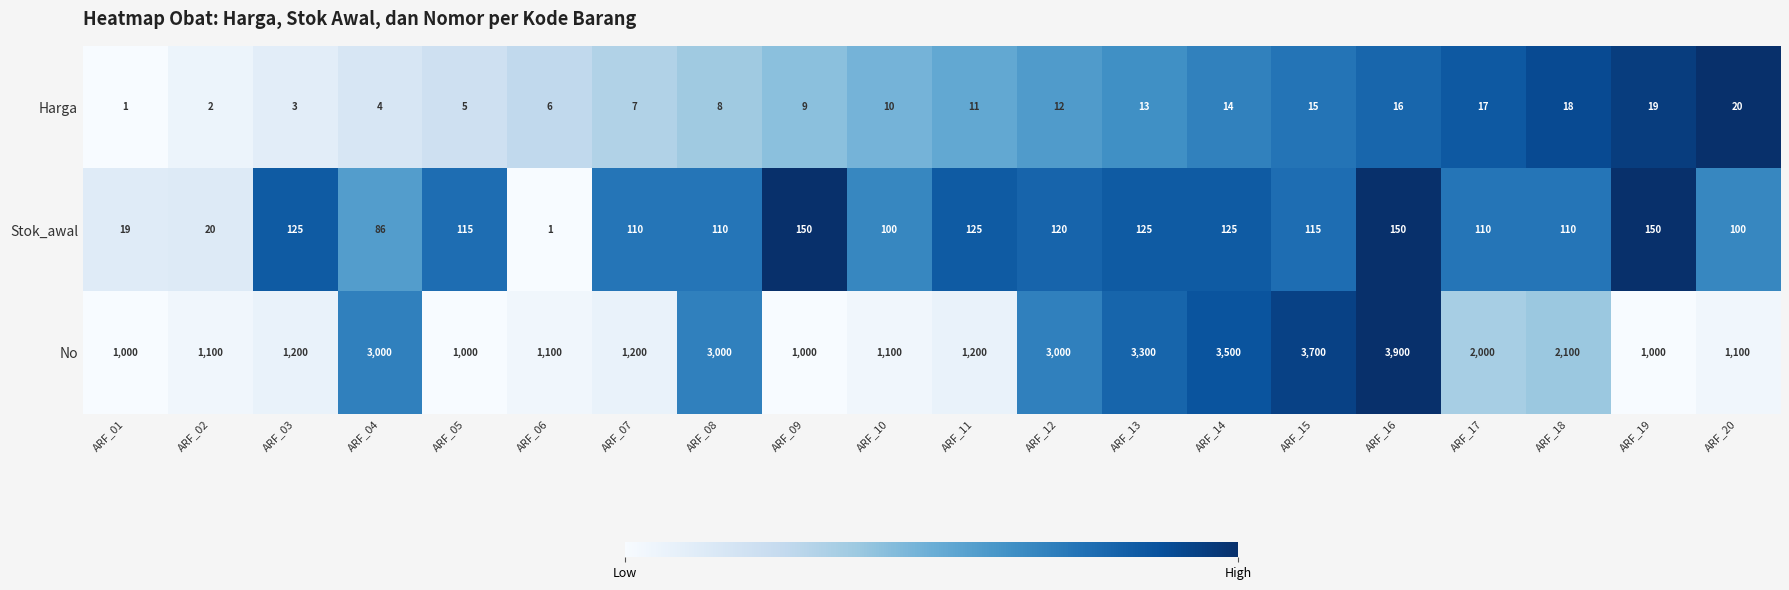

Is it true that Stok_awal equals 86 at ARF_04?

True